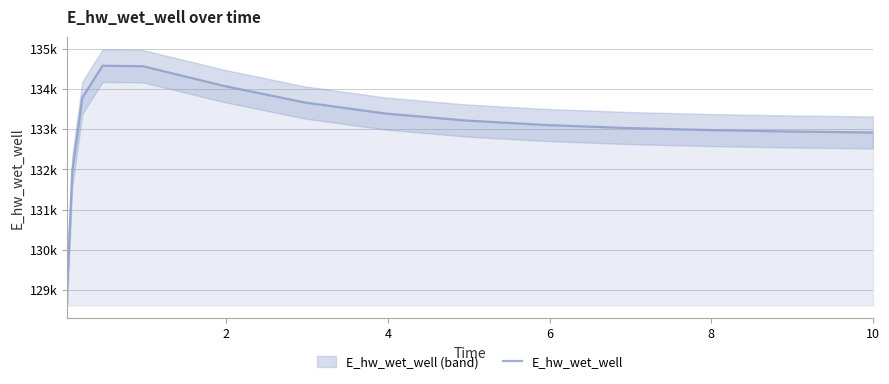

Reading left to right, extract all data points from this chart.

129053.2	131937.7	133784.2	134582.1	134569.8	134081.7	133667.9	133392.9	133218.1	133105.9	133031.7	132981.3	132946.1	132921.2	132920.6